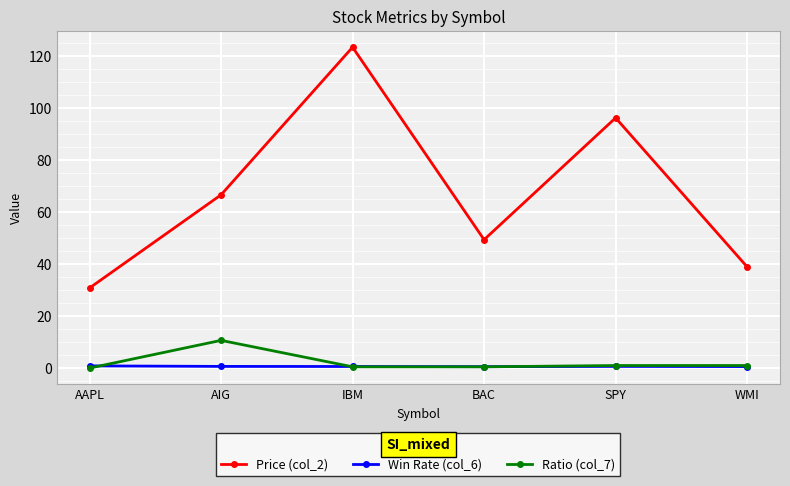

Does the chart display data point markers on the line(s)?

Yes